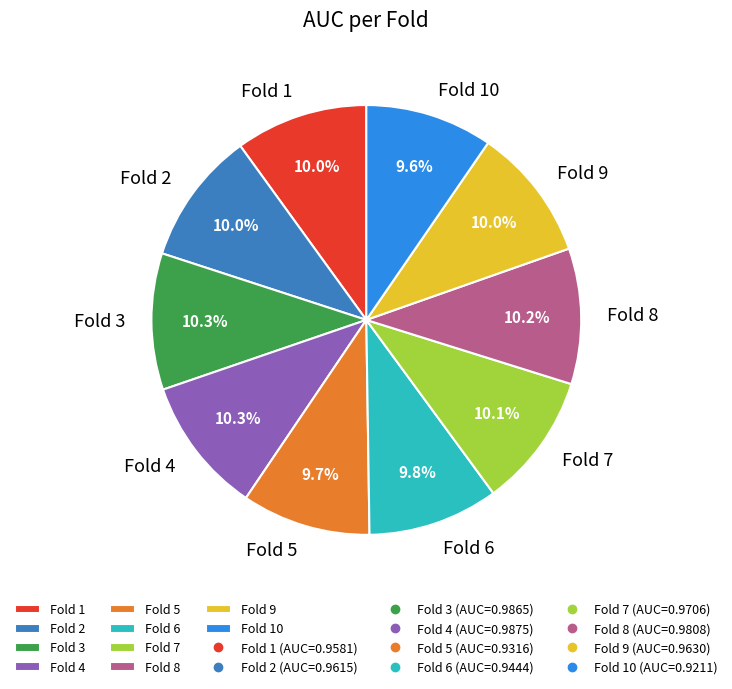

Is there any slice that represents more than half of the pie?

No